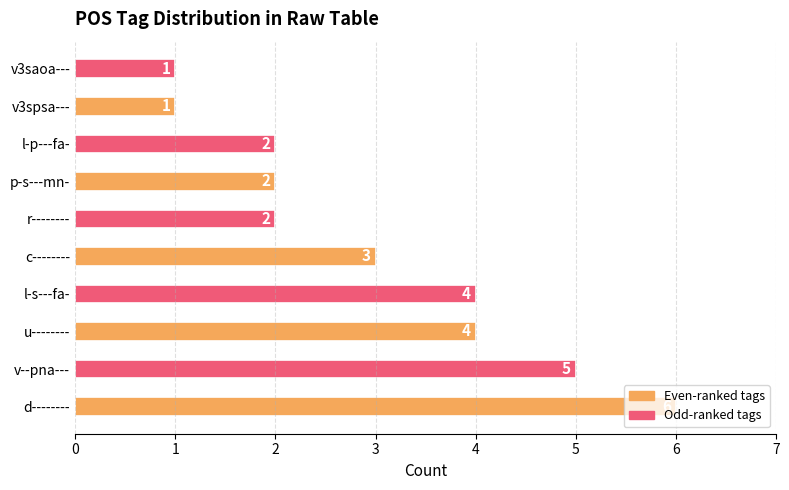

The value at u-------- is 4. True or false?

True